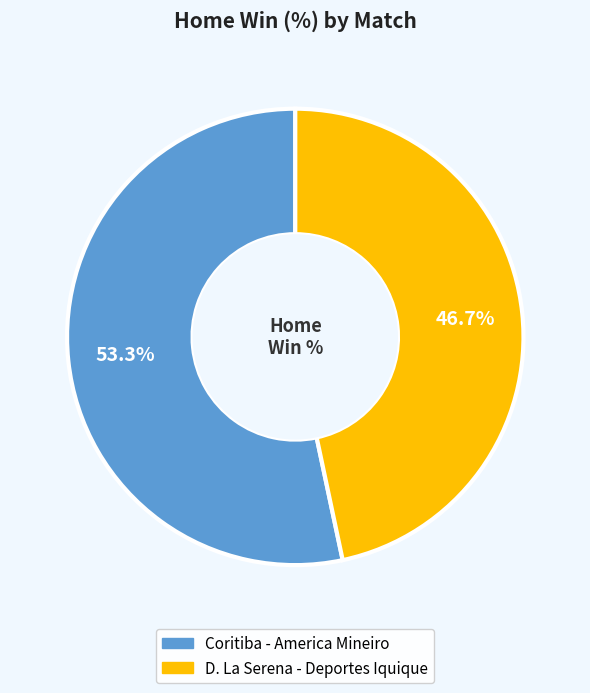

Count the number of slices in the pie.

2